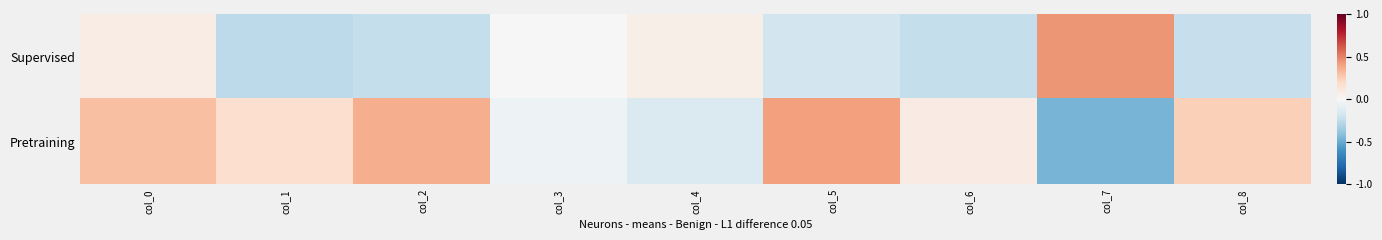

Which series has the largest total across all categories?

Pretraining